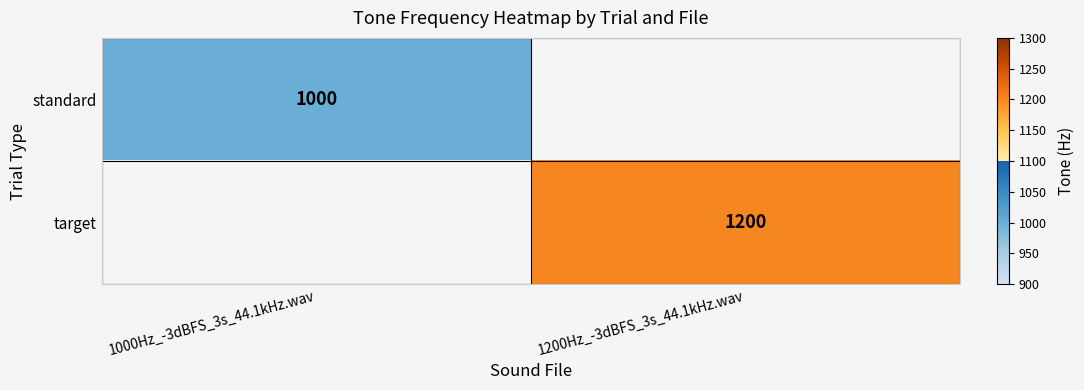

The target series shows 705 at 1200Hz_-3dBFS_3s_44.1kHz.wav. True or false?

False